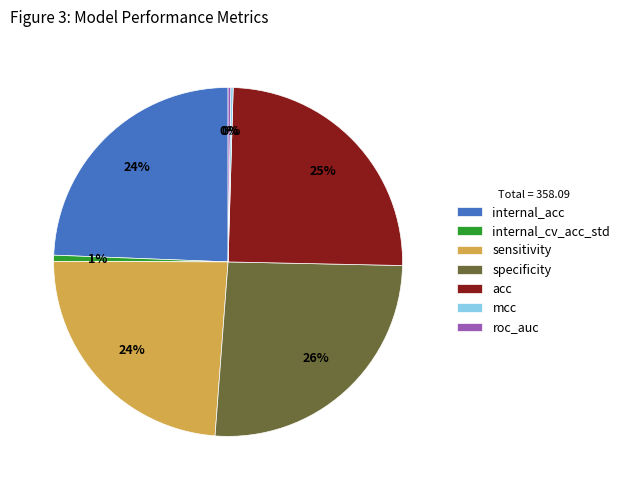

True or false: specificity accounts for 32% of the total.

False